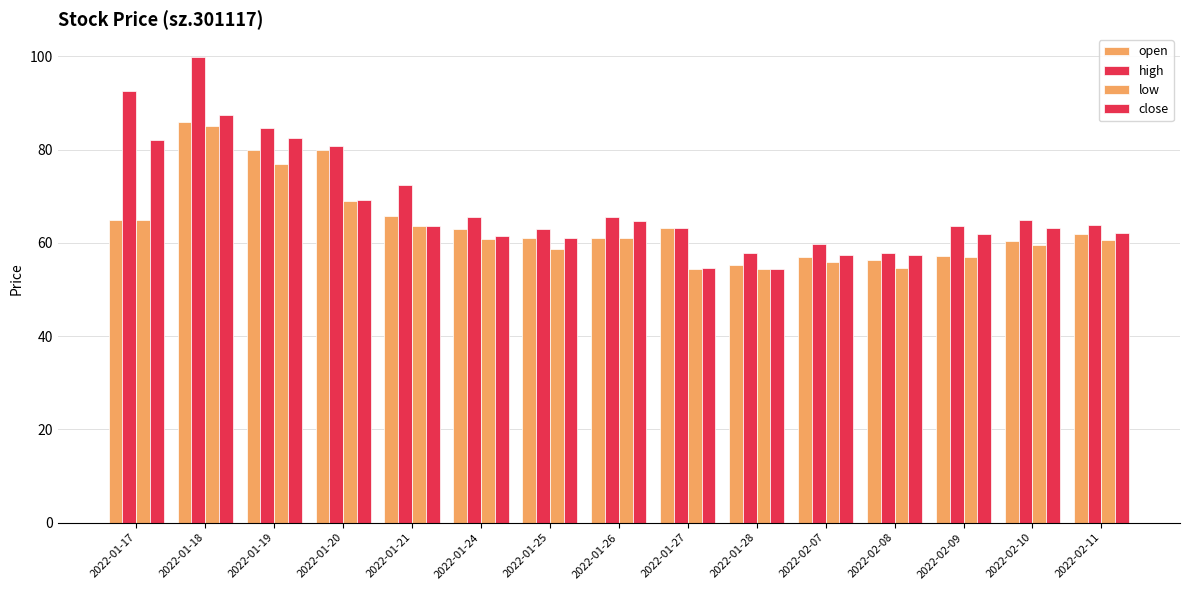

How many values in the low series are below 60?

7